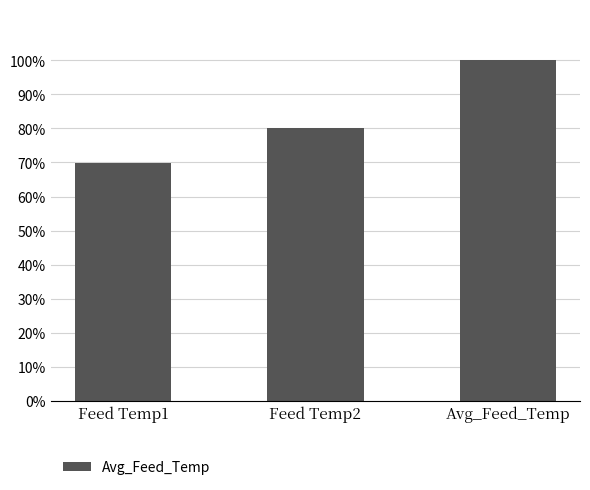

List the labels in order of value, largest first.

Avg_Feed_Temp, Feed Temp2, Feed Temp1